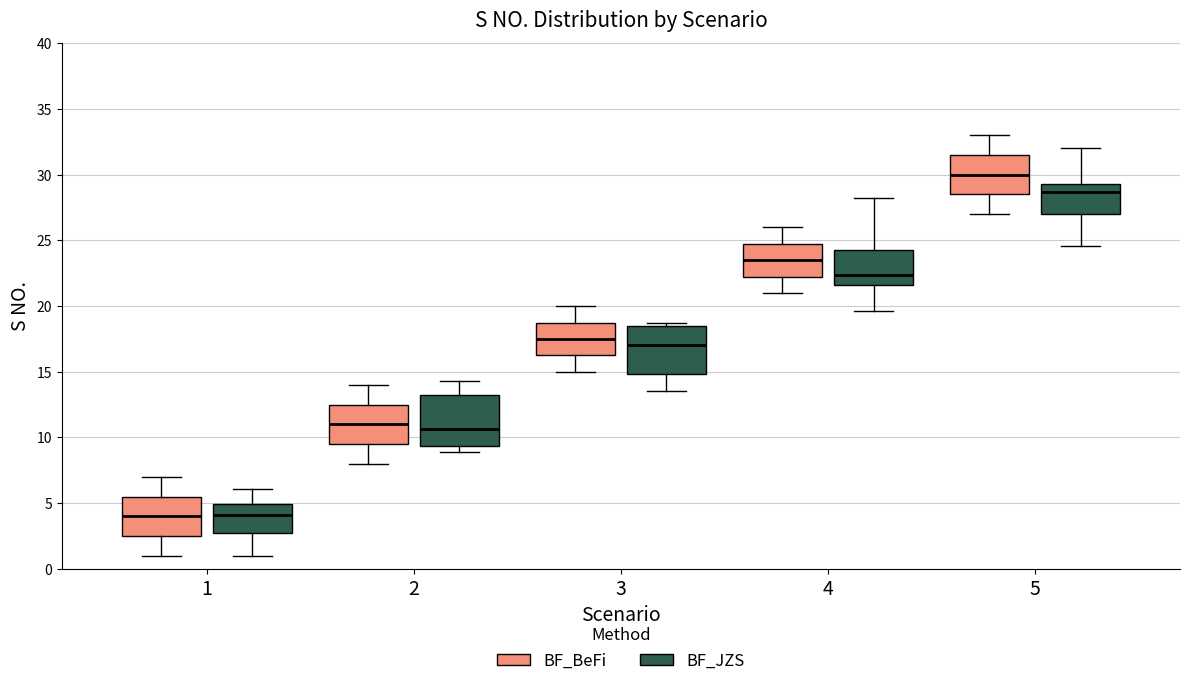

Reading left to right, read every box against the y-axis: the position of its median line, the range the box covers, and the ends of its whiskers. The values are not printed on the chart, so give them approximately, as read against the axis.

1 (BF_BeFi): median 4.0, box 2.5 to 5.5, whiskers 1.0 to 7.0
1 (BF_JZS): median 4.0, box 2.5 to 5.0, whiskers 1.0 to 6.0
2 (BF_BeFi): median 11.0, box 9.5 to 12.5, whiskers 8.0 to 14.0
2 (BF_JZS): median 10.5, box 9.5 to 13.0, whiskers 9.0 to 14.5
3 (BF_BeFi): median 17.5, box 16.5 to 19.0, whiskers 15.0 to 20.0
3 (BF_JZS): median 17.0, box 15.0 to 18.5, whiskers 13.5 to 18.5 (just above the box's upper edge)
4 (BF_BeFi): median 23.5, box 22.5 to 25.0, whiskers 21.0 to 26.0
4 (BF_JZS): median 22.5, box 21.5 to 24.5, whiskers 19.5 to 28.0
5 (BF_BeFi): median 30.0, box 28.5 to 31.5, whiskers 27.0 to 33.0
5 (BF_JZS): median 28.5, box 27.0 to 29.5, whiskers 24.5 to 32.0